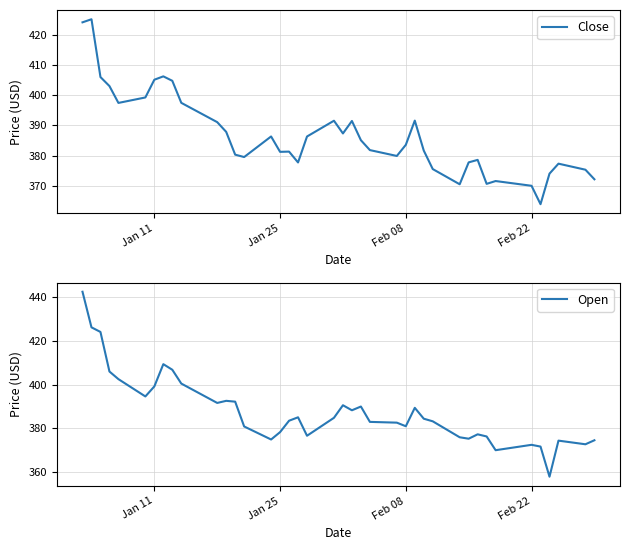

What is the highest value of the Close series?

425.1